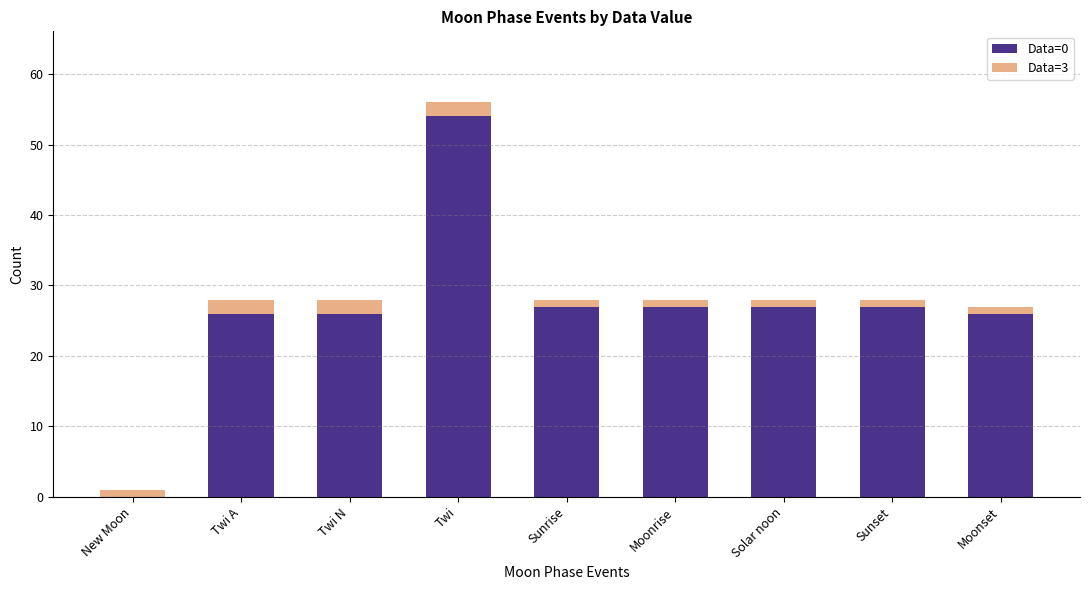

The value of Data=0 at New Moon is -35. True or false?

False